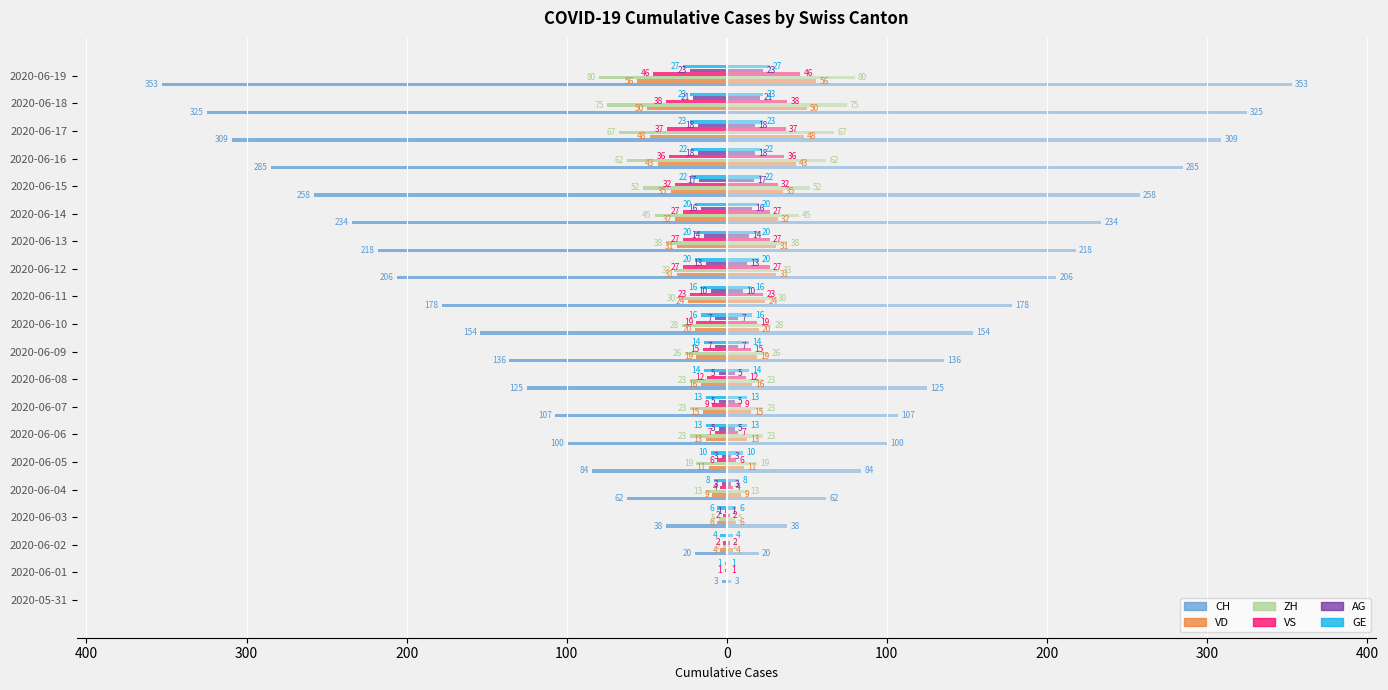

What position from the right is 2020-06-18?

2